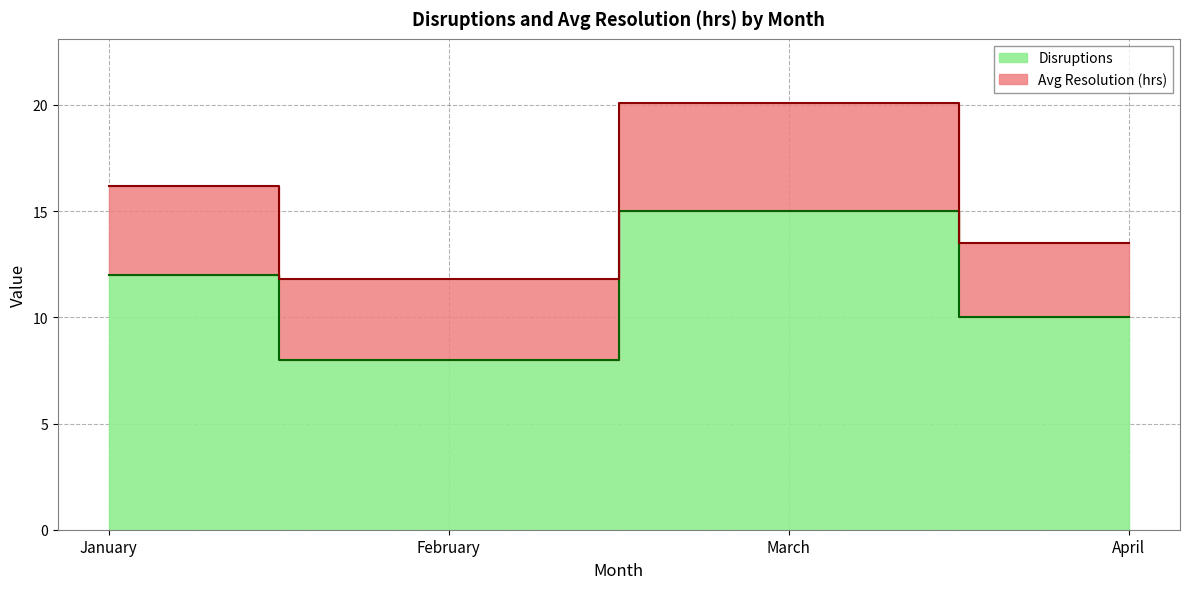

Read the value at March.

15